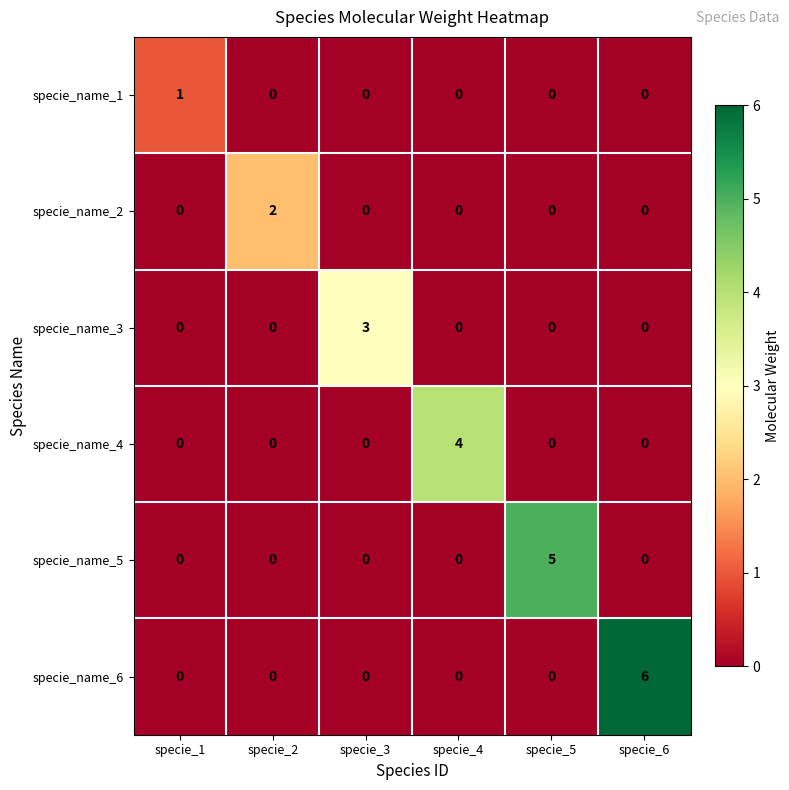

At which category is the sum across all series the highest?

specie_6